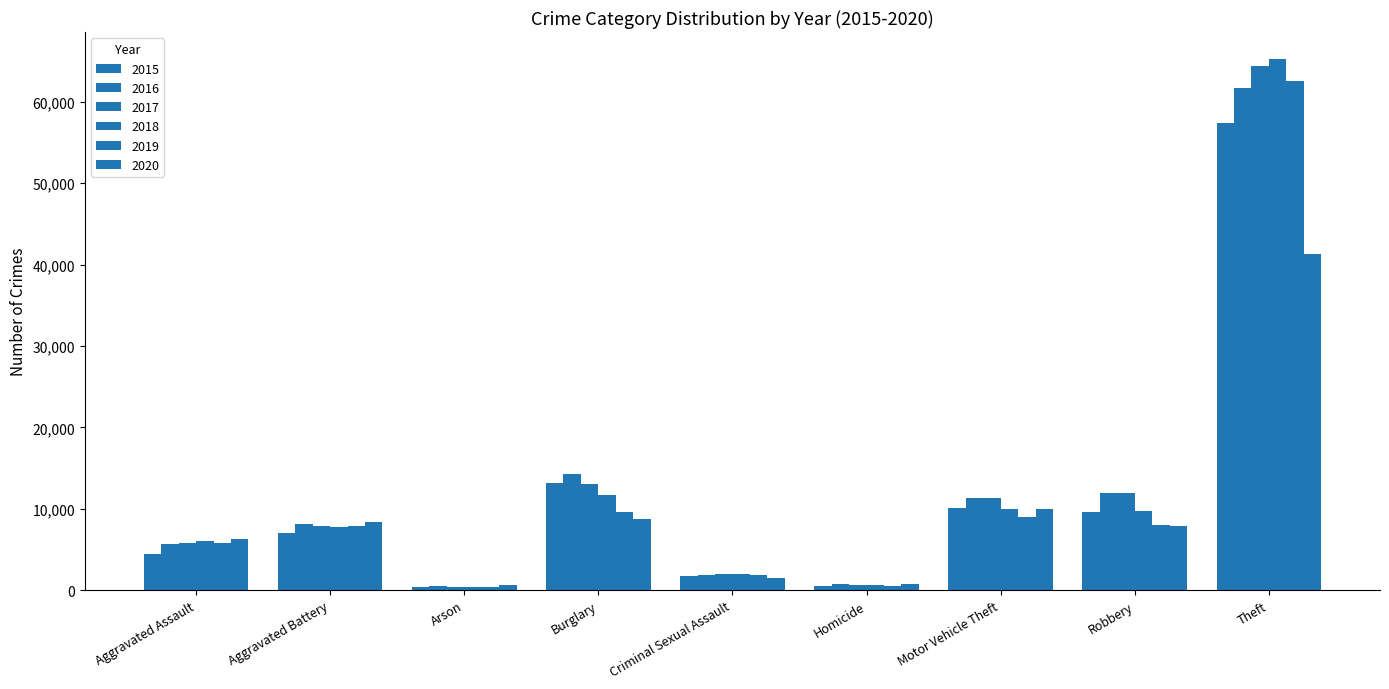

What is the smallest value displayed?

373